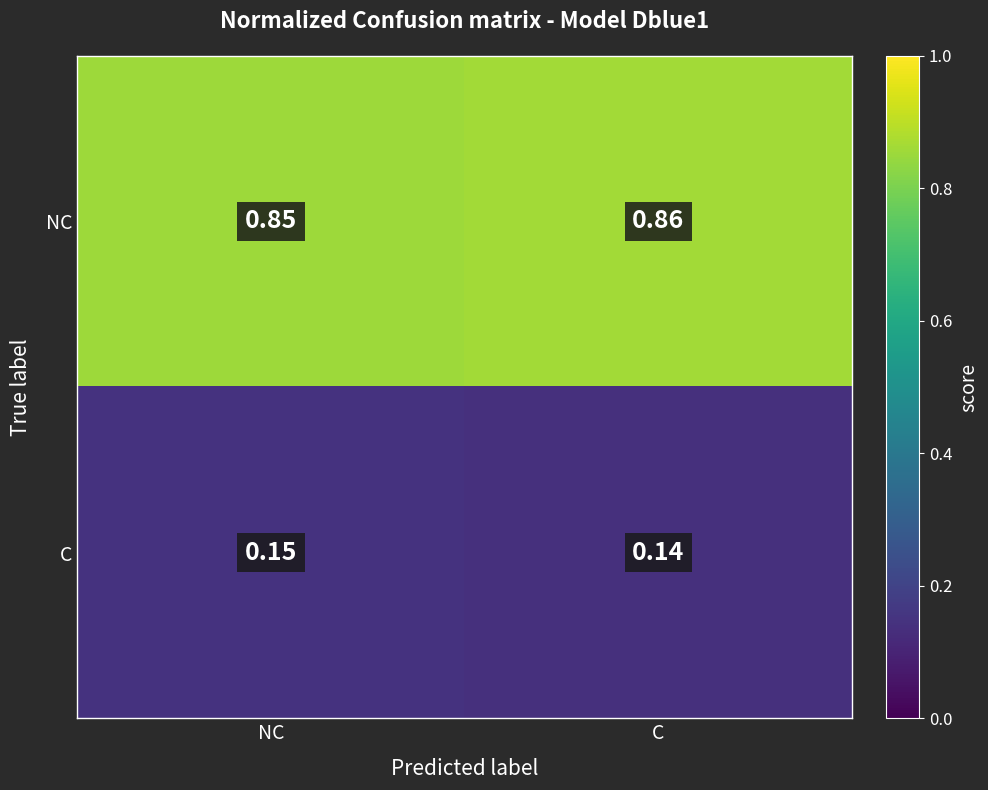

Which series has the largest total across all categories?

NC